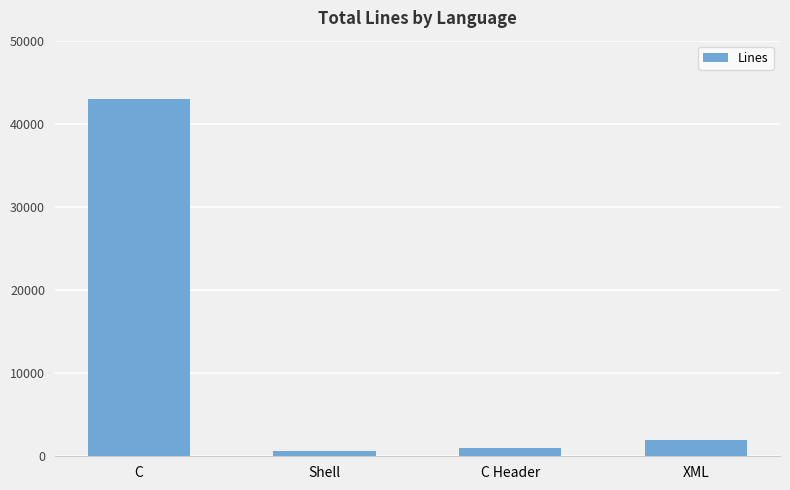

Which has a higher value, XML or C Header?

XML